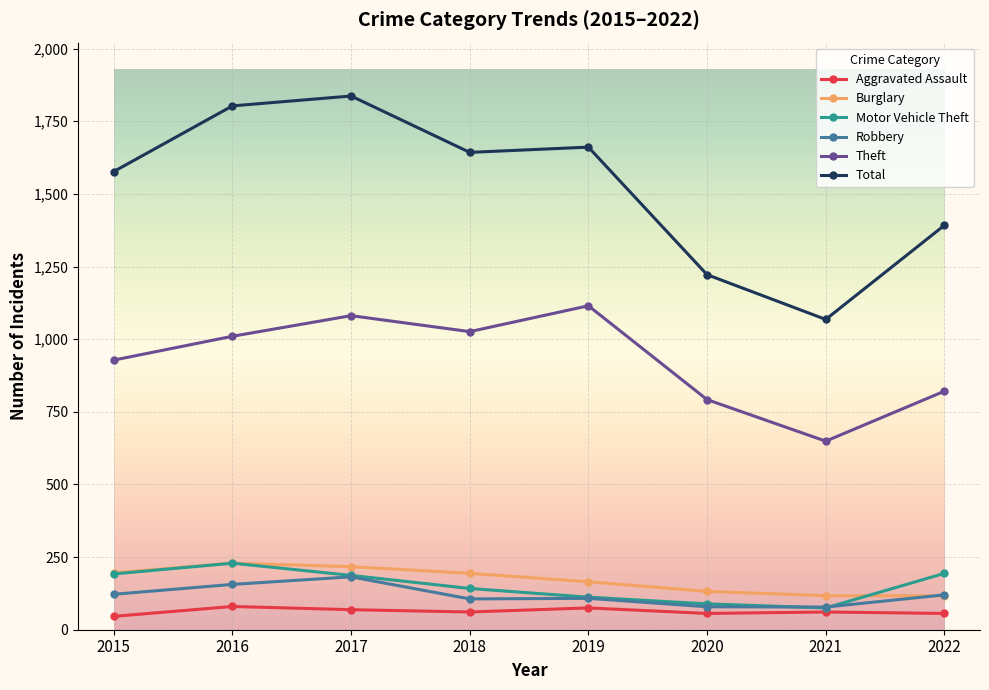

Does the chart display data point markers on the line(s)?

Yes